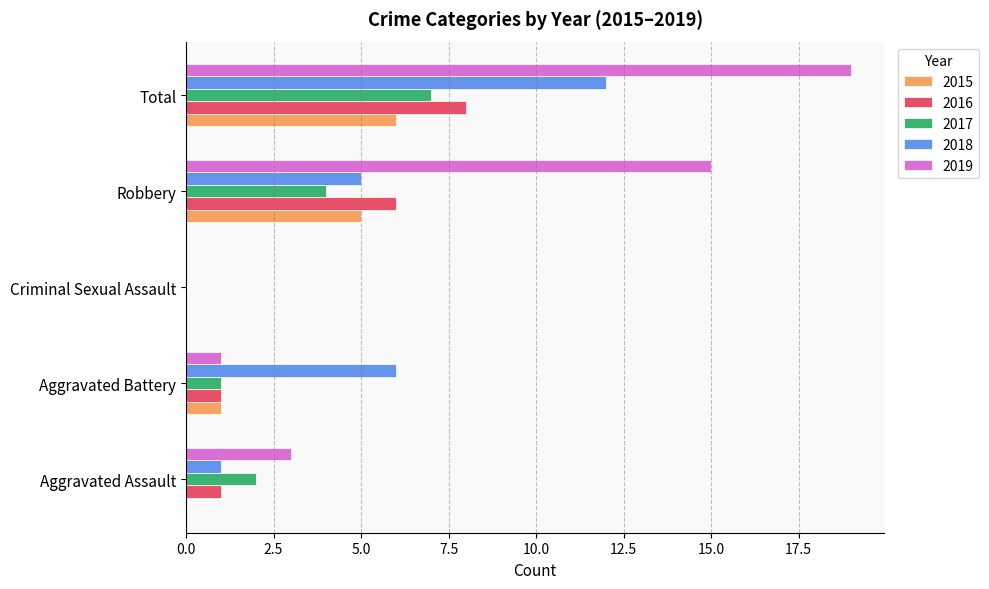

At which category does the chart reach its peak across all series?

Total